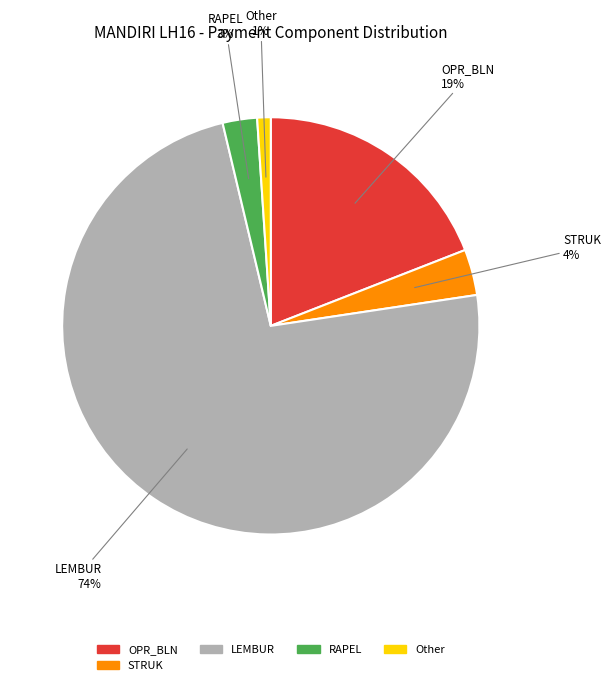

True or false: OPR_BLN accounts for 19% of the total.

True